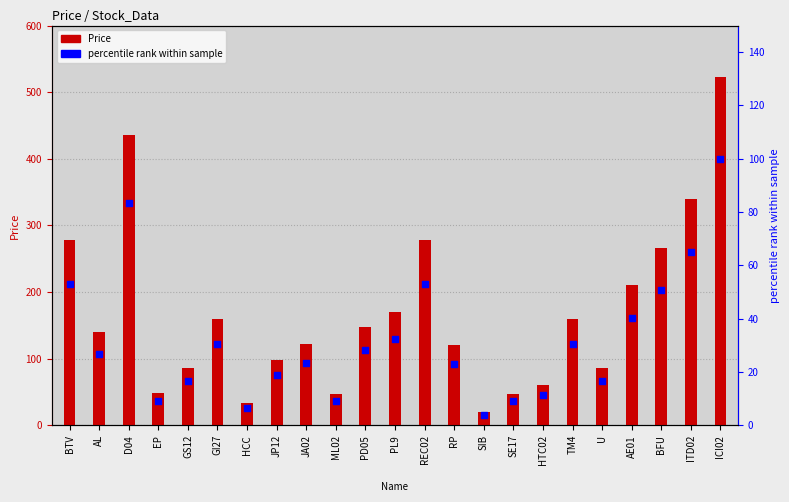

At how many categories does at least one series exceed 129?

12